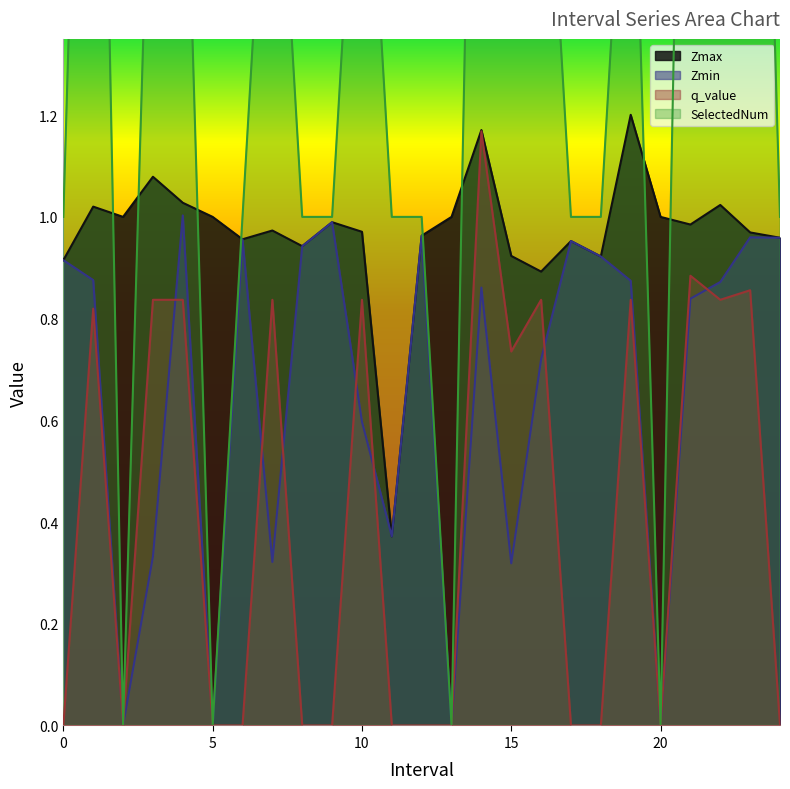

At which label is Zmax closest to 0?

11.0